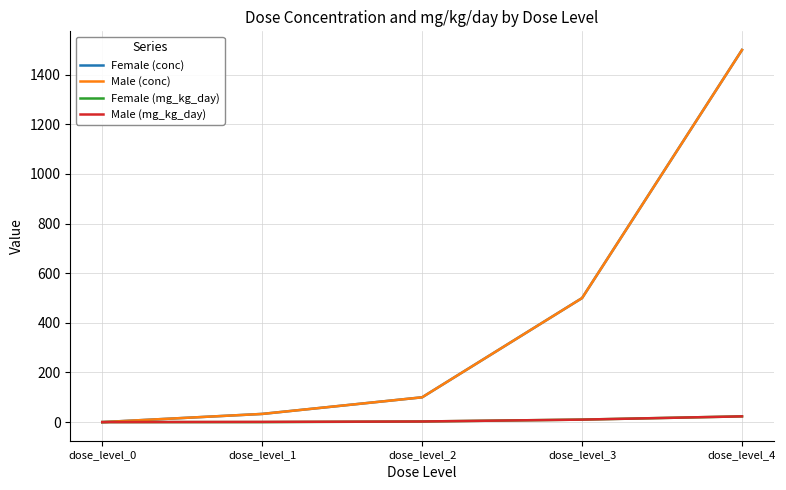

At which category is the sum across all series the highest?

dose_level_4